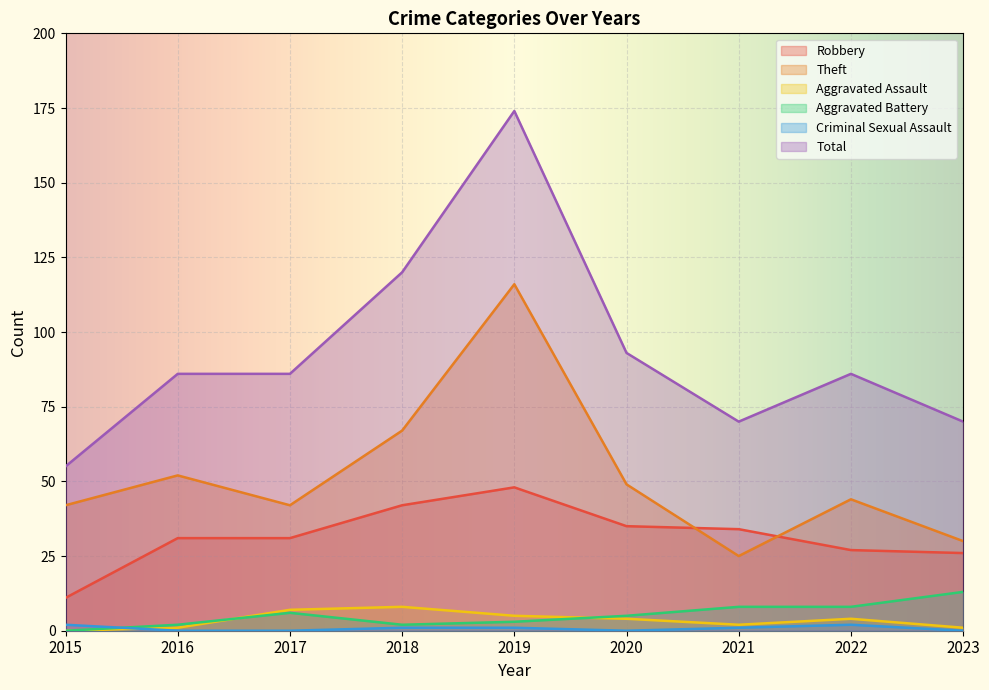

Count the number of data series in this chart.

6